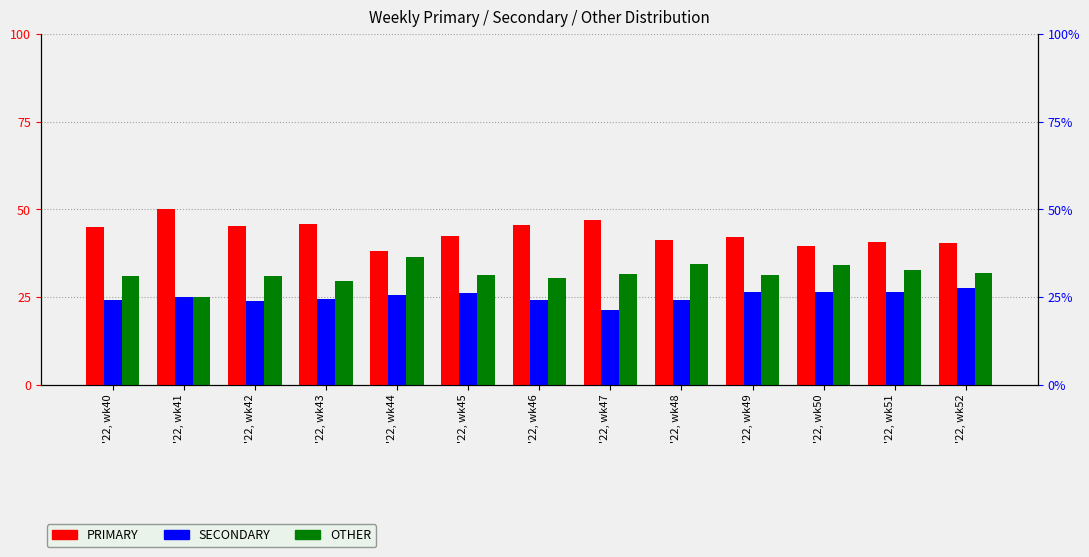

What is the difference between the second highest and second lowest values in the SECONDARY series?

2.7